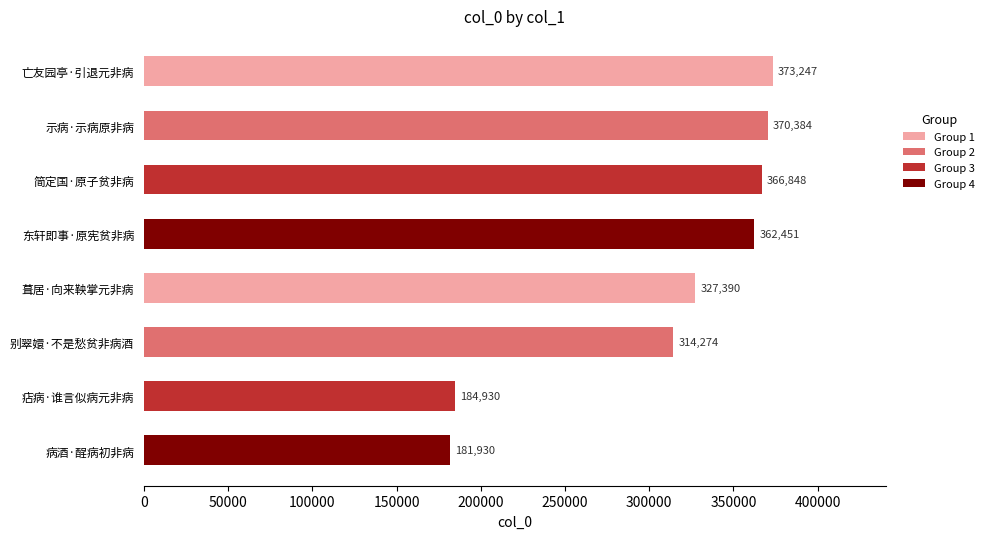

Reading top to bottom, extract all data points from this chart.

亡友园亭·引退元非病=373247	示病·示病原非病=370384	简定国·原子贫非病=366848	东轩即事·原宪贫非病=362451	葺居·向来鞅掌元非病=327390	别翠嬛·不是愁贫非病酒=314274	痁病·谁言似病元非病=184930	病酒·酲病初非病=181930